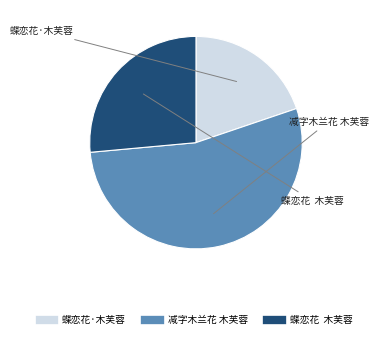

Is there any slice that represents more than half of the pie?

Yes